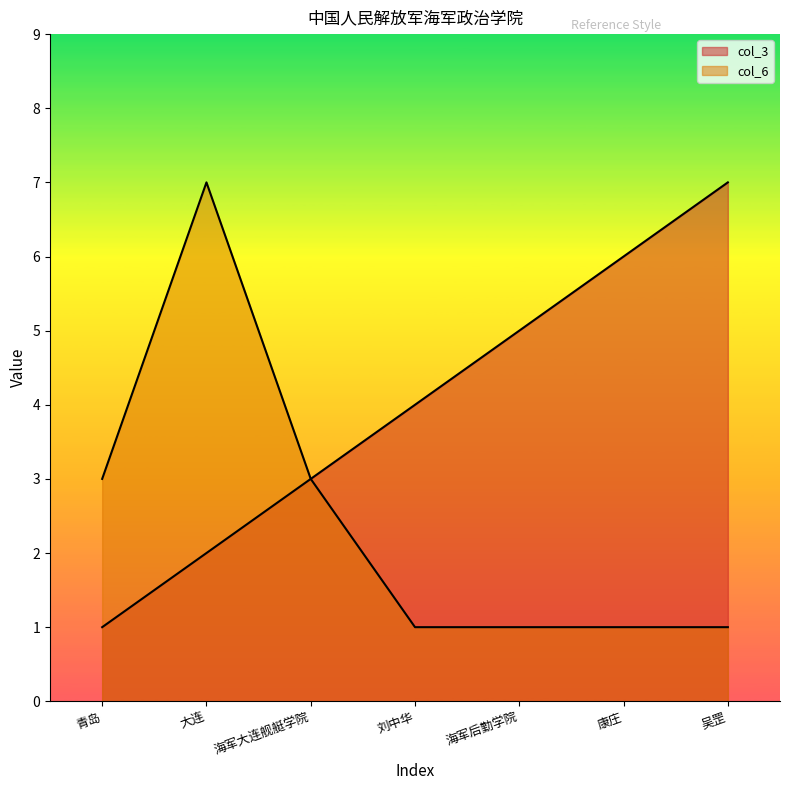

What is the value of the col_6 point at the 1st from the left?

3